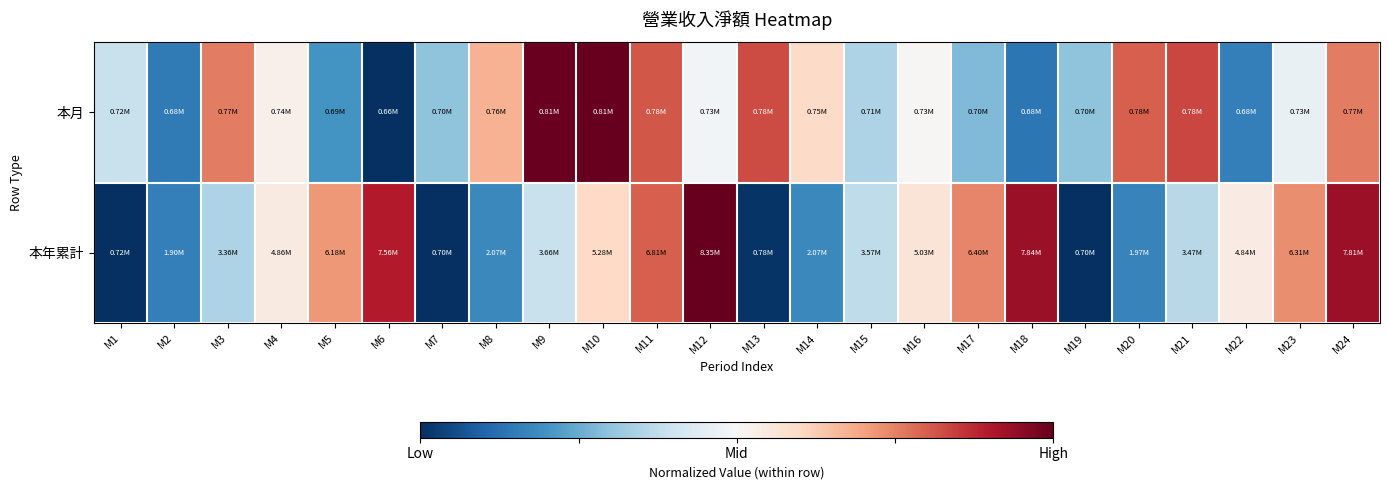

Which category has the highest value across all series?

M12